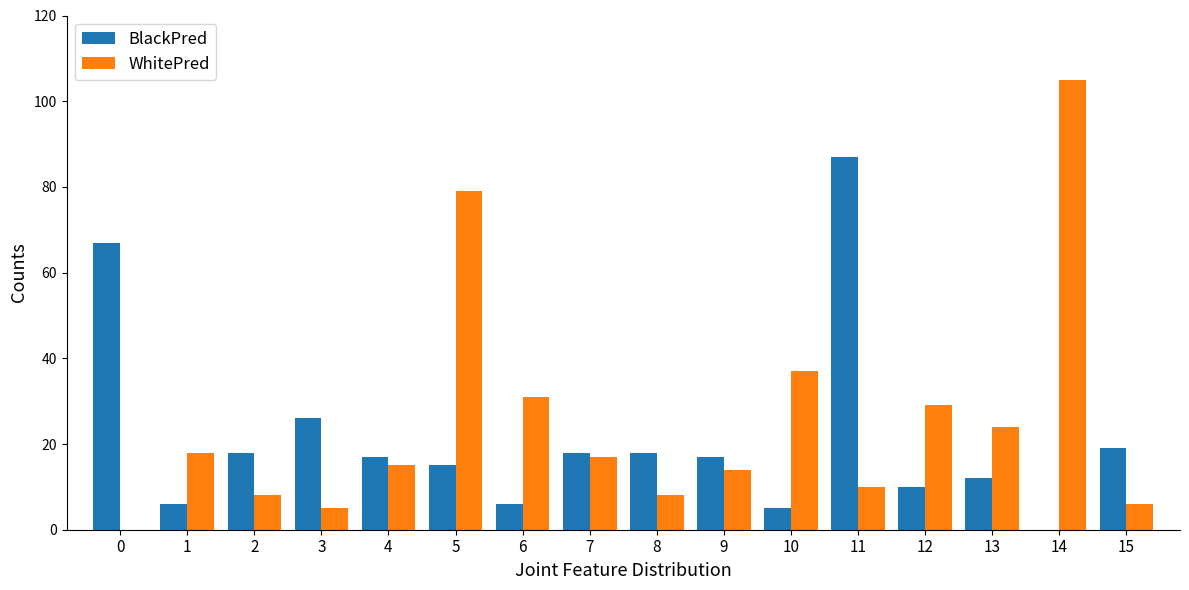

Where is BlackPred nearest to the value 43?

3